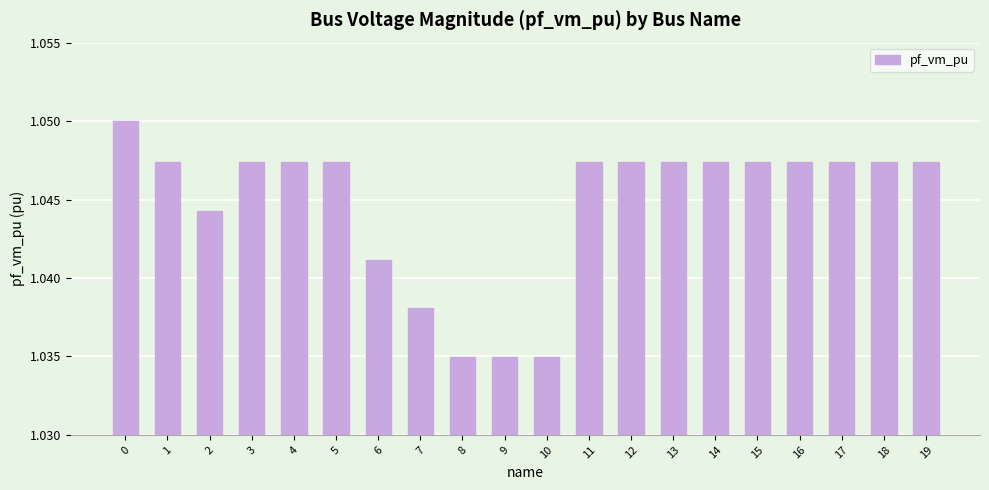

How many values are between 1 and 2?

20